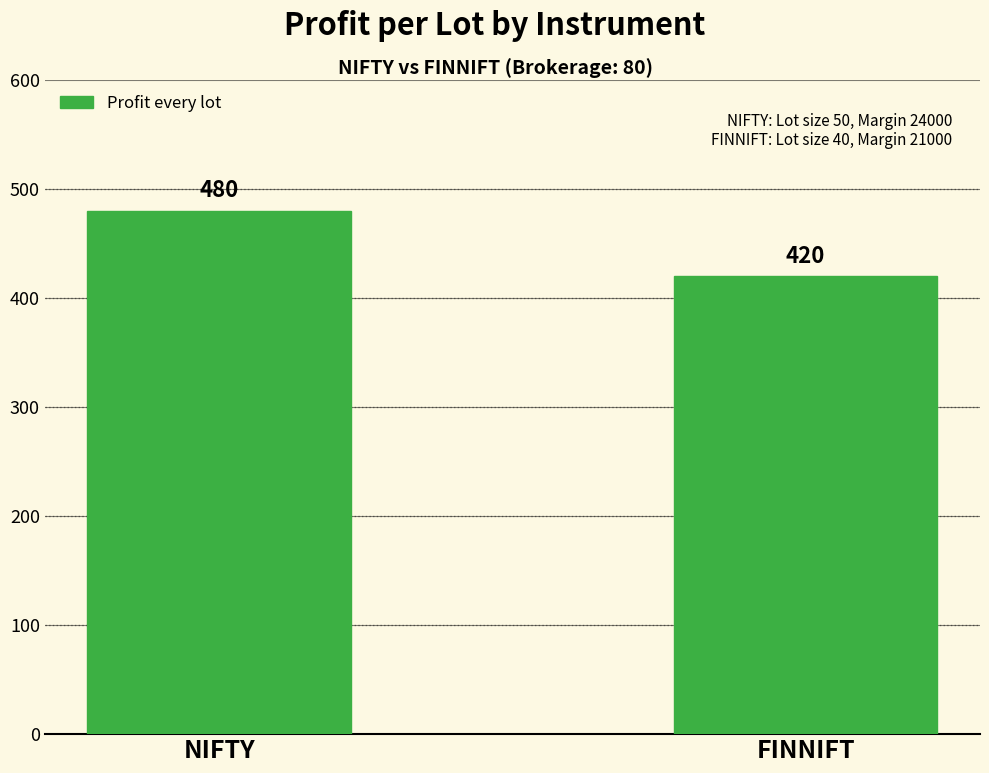

Rank the categories by value from lowest to highest.

FINNIFT, NIFTY